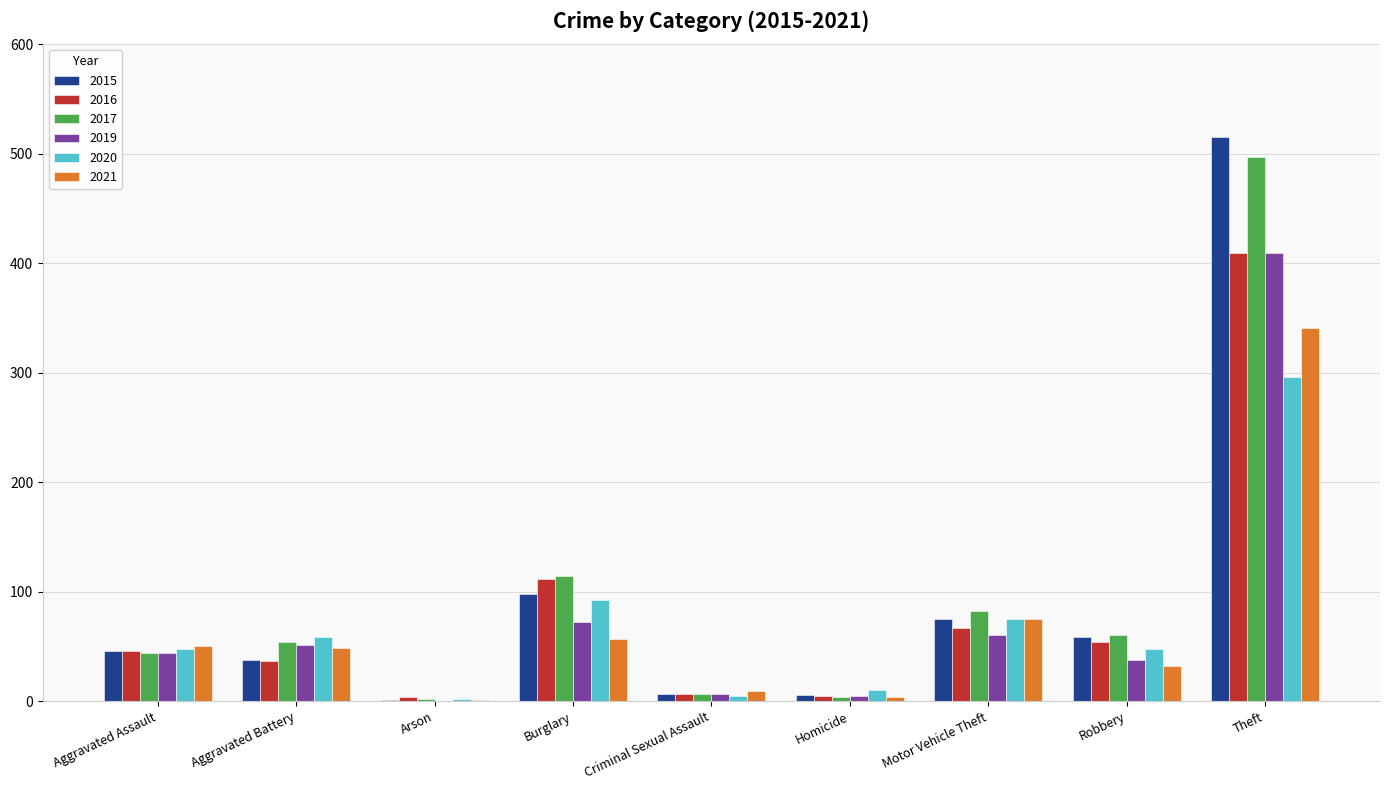

Where is 2019 nearest to the value 204?

Burglary